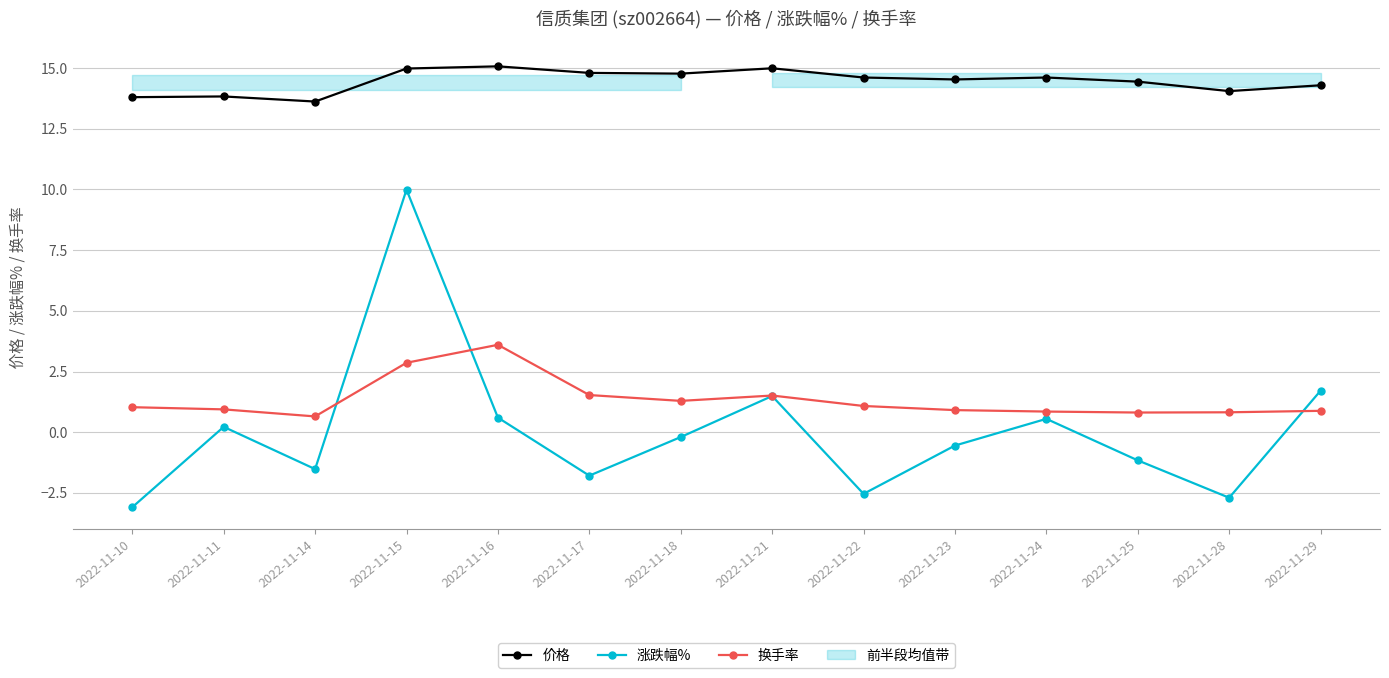

The 涨跌幅% series shows -0.4 at 2022-11-14. True or false?

False